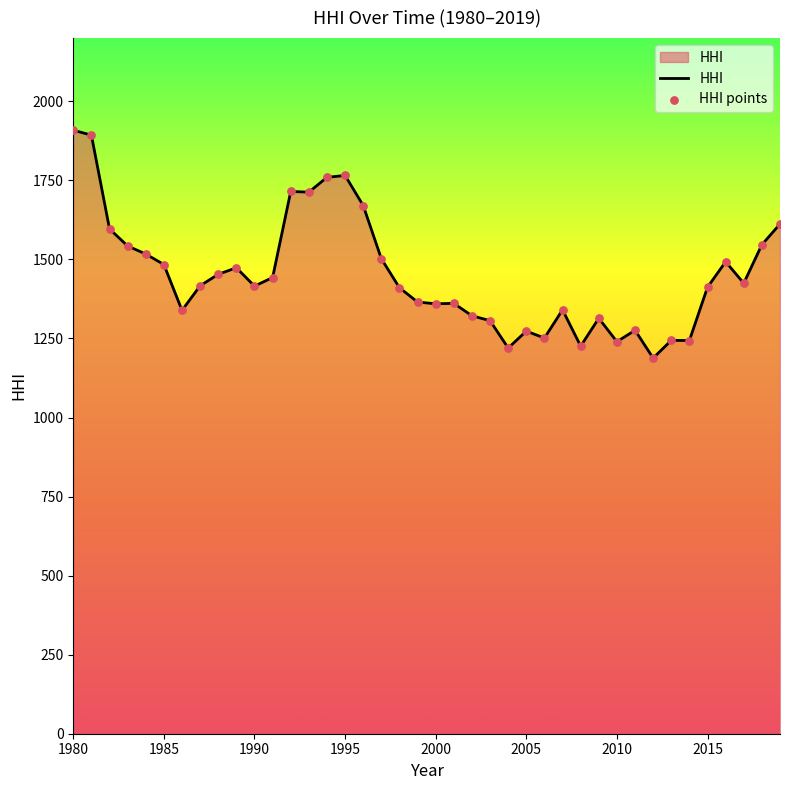

What is the difference between the maximum and minimum values?

720.7